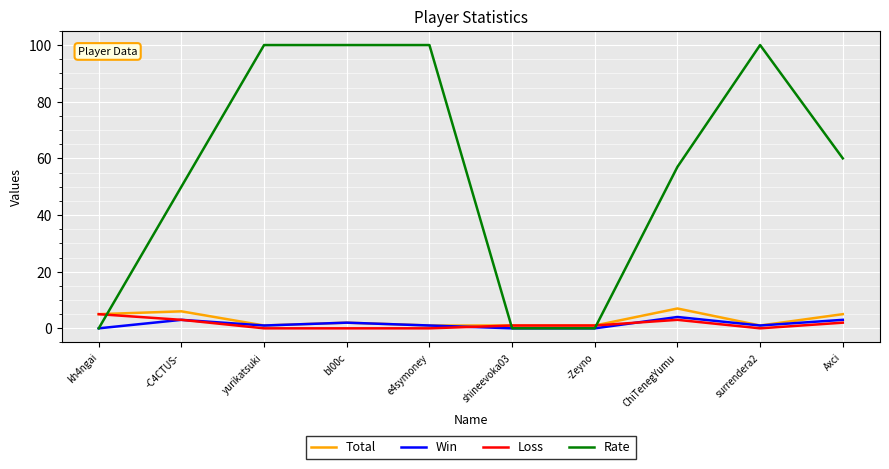

What is the maximum value shown in the chart?

100